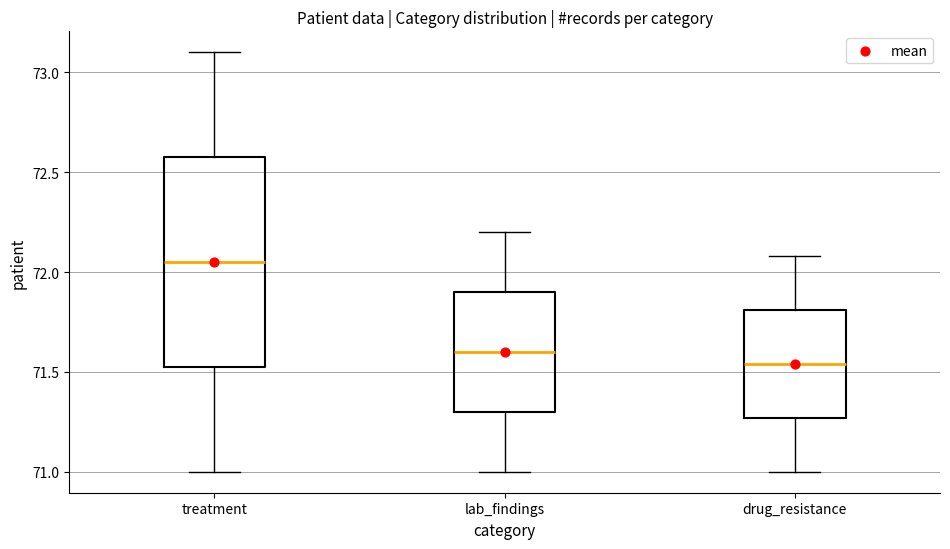

Reading left to right, transcribe this box plot: for each box, give where its median line is, the range the box spans, and where its two whiskers end, as read against the y-axis. The values are not printed on the chart, so give them approximately, as read against the axis.

treatment: median 72.05, box 71.55 to 72.60, whiskers 71.00 to 73.10
lab_findings: median 71.60, box 71.30 to 71.90, whiskers 71.00 to 72.20
drug_resistance: median 71.55, box 71.25 to 71.80, whiskers 71.00 to 72.10